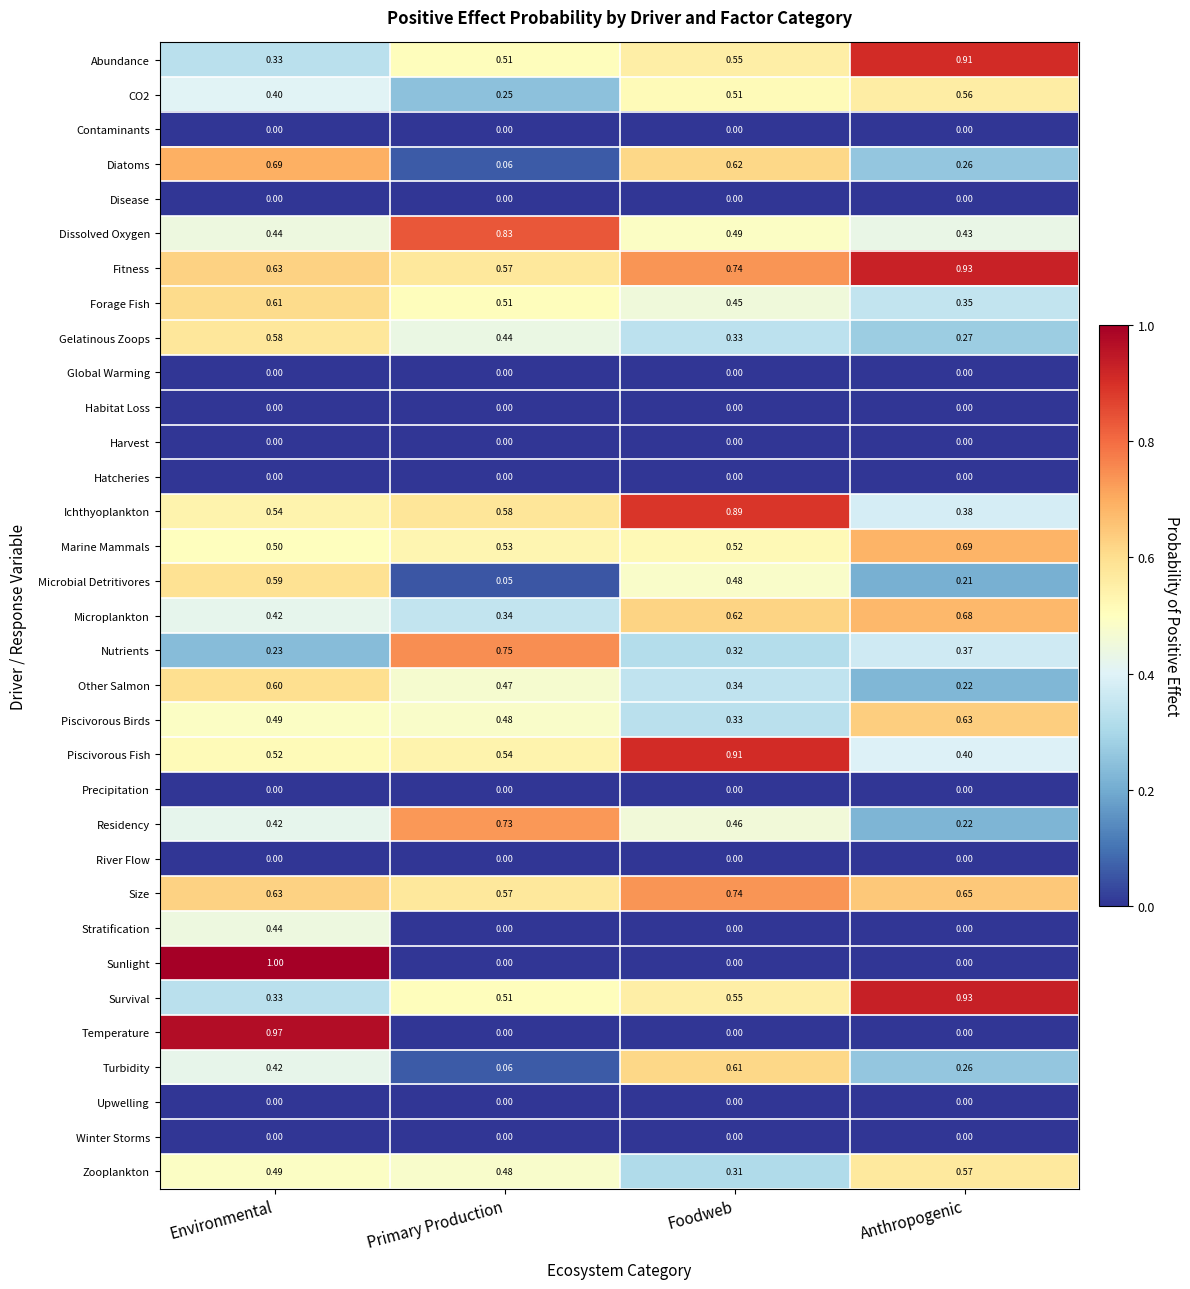

Which category has the highest value in the Microplankton series?

Anthropogenic